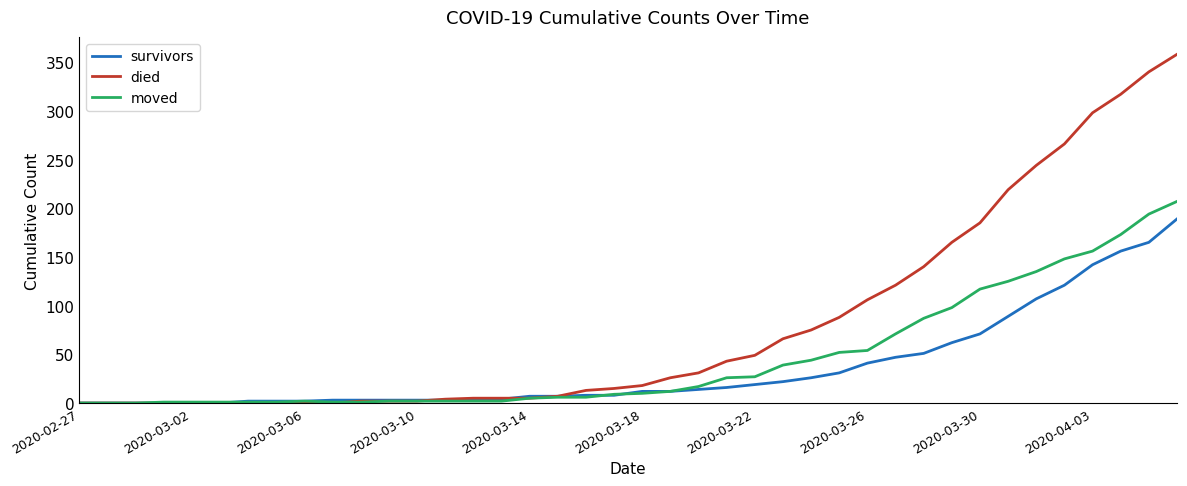

List the series in order of their overall mean, highest first.

died, moved, survivors